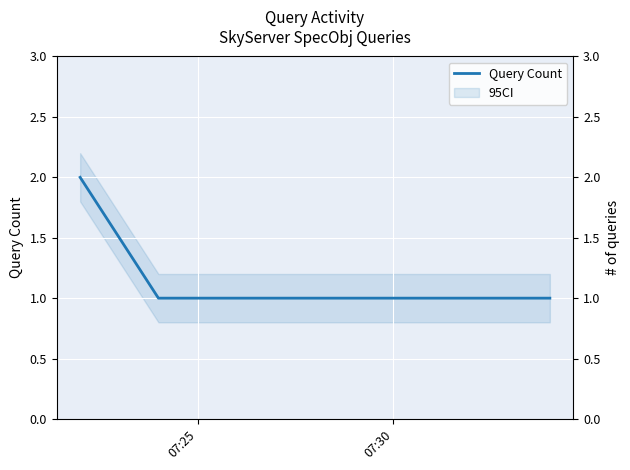

Is it true that the value at 07:30 is 1?

True